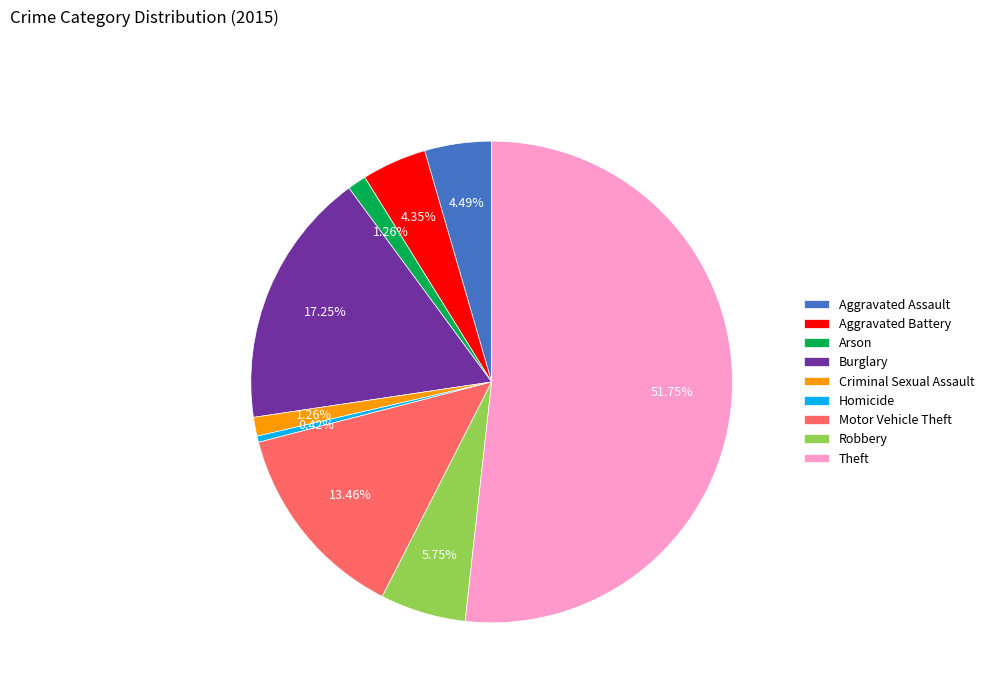

What is the majority slice?

Theft